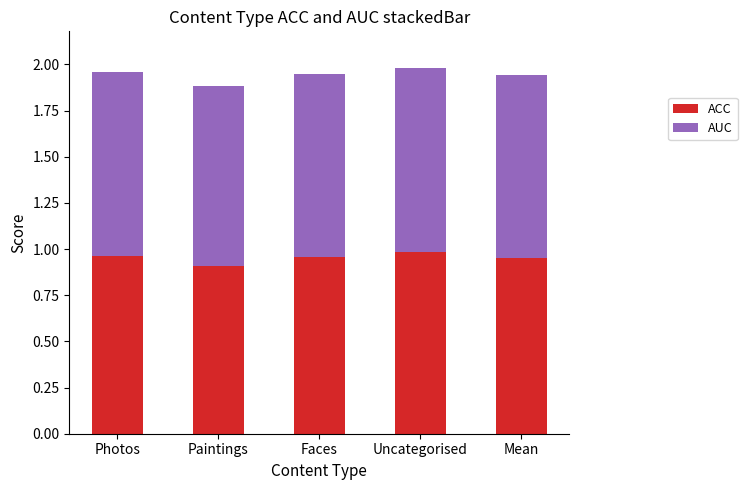

What is the lowest value of the ACC series?

0.9